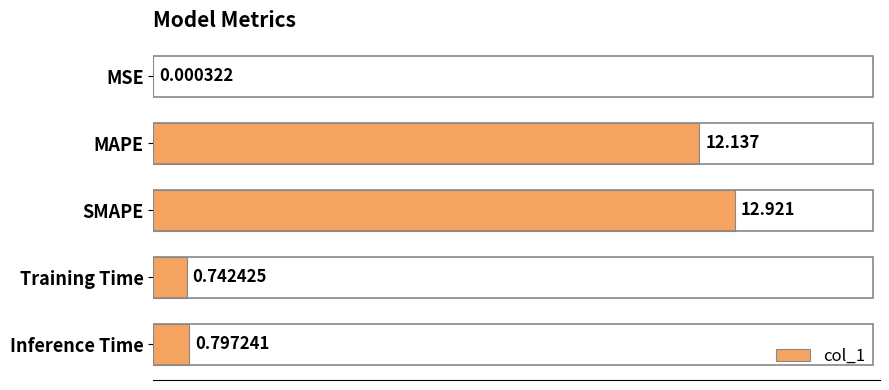

Which category has the highest value across all series?

SMAPE